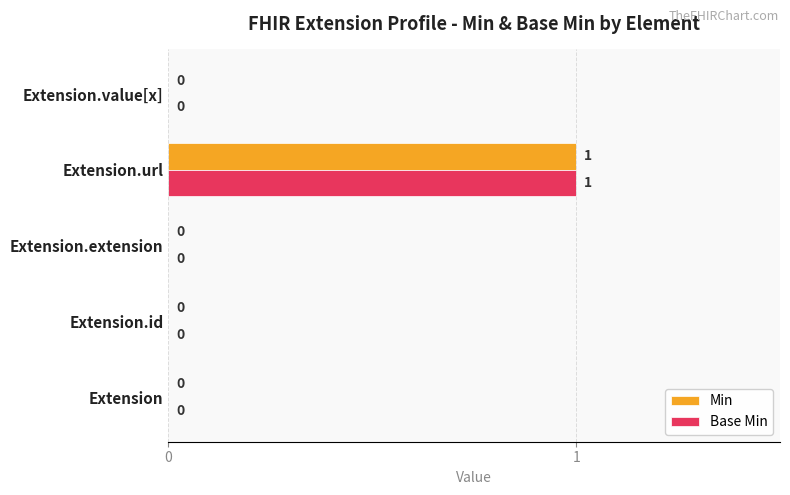

How many Base Min values are between 0 and 1?

5